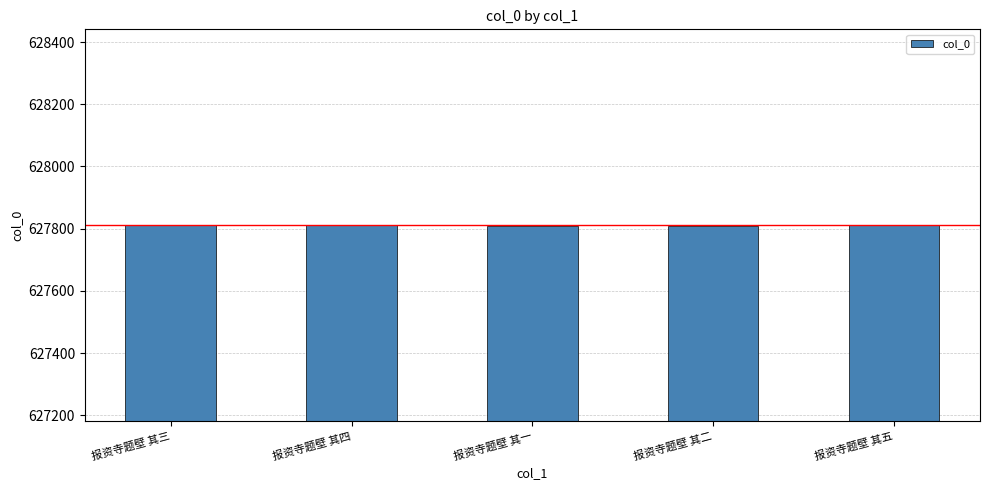

What is the sum of all values?

3139055